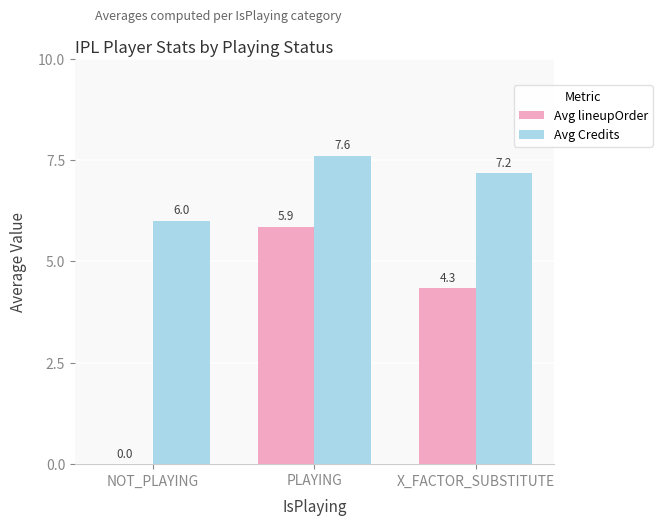

Reading left to right, extract all data points from this chart.

Avg lineupOrder: NOT_PLAYING=0.0	PLAYING=5.9	X_FACTOR_SUBSTITUTE=4.3
Avg Credits: NOT_PLAYING=6.0	PLAYING=7.6	X_FACTOR_SUBSTITUTE=7.2